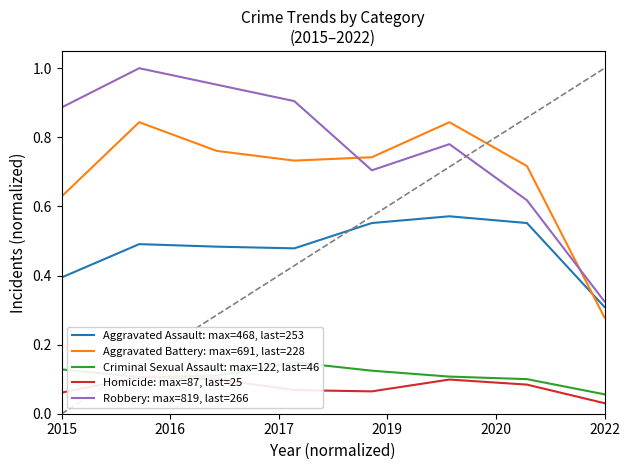

Which series has the largest total across all categories?

Robbery: max=819, last=266